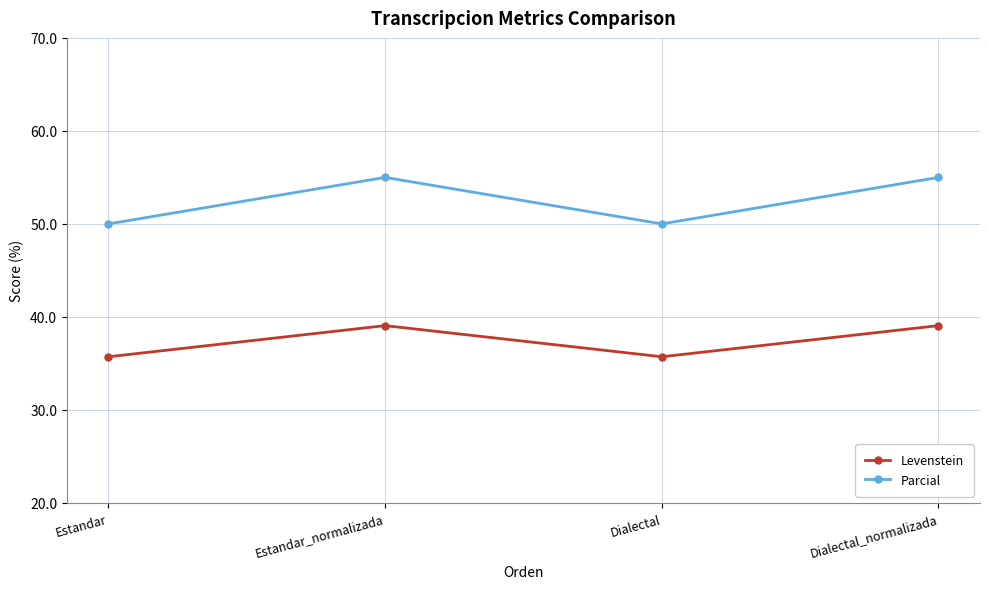

What is the lowest value of the Levenstein series?

35.7